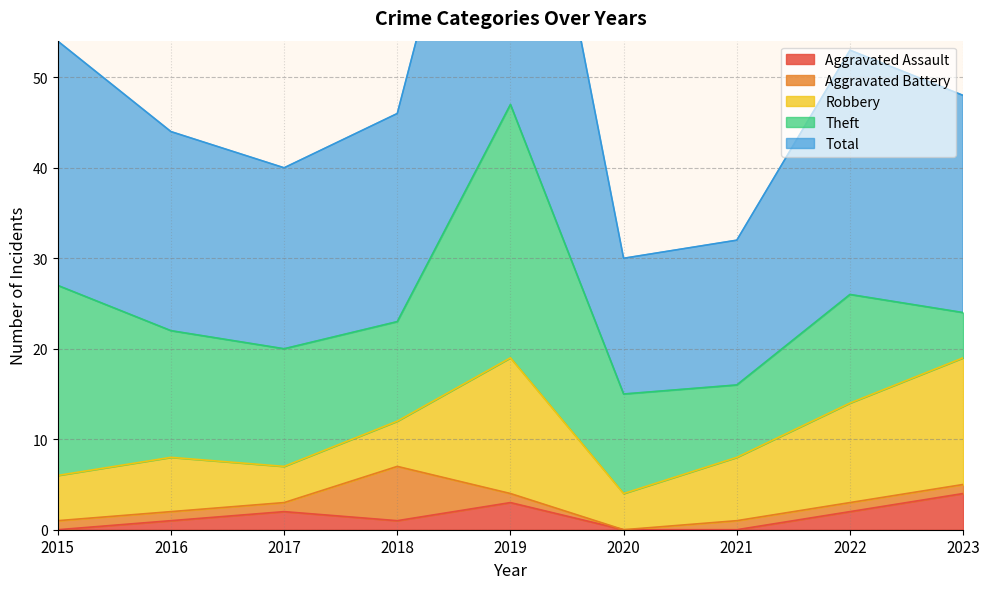

What is the highest value of the Aggravated Assault series?

4